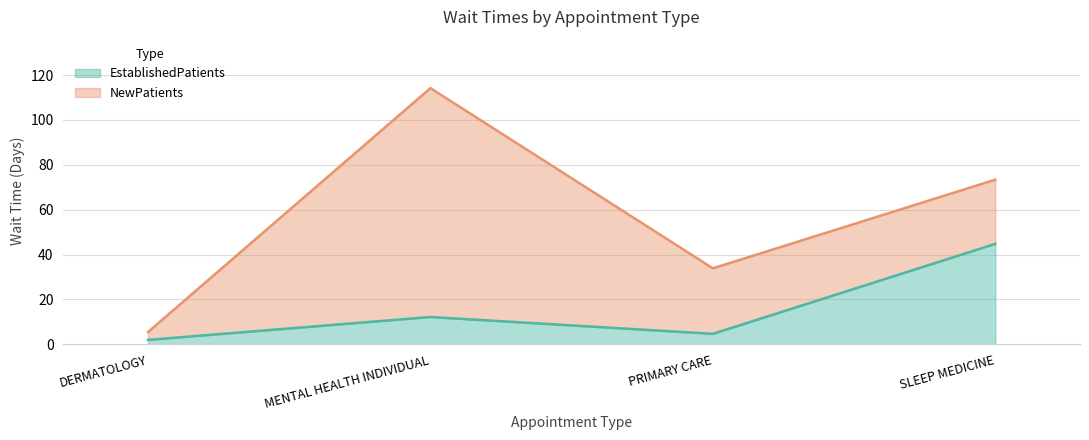

The value at SLEEP MEDICINE is 58.5. True or false?

False